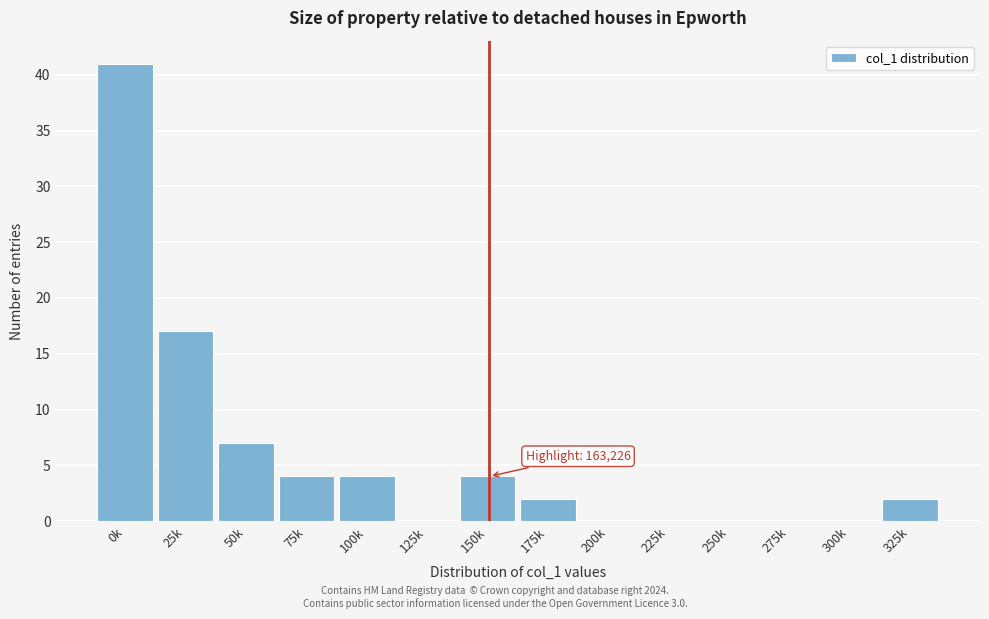

Reading left to right, what are all the values shown in this chart?

0k=41	25k=17	50k=7	75k=4	100k=4	125k=0	150k=4	175k=2	200k=0	225k=0	250k=0	275k=0	300k=0	325k=2